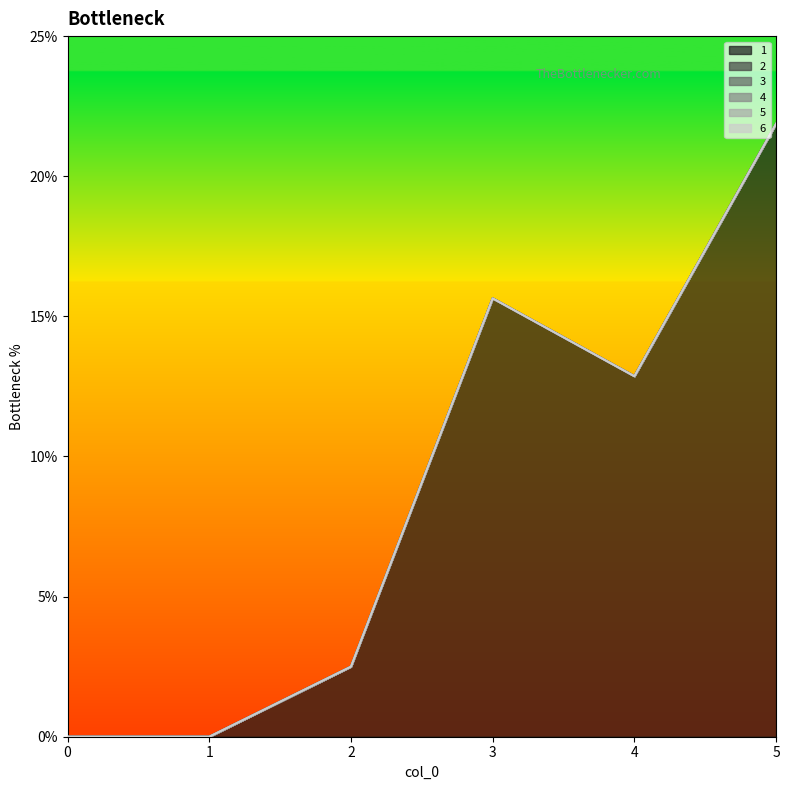

In 1, how many points are higher than both neighbors (excluding endpoints)?

1